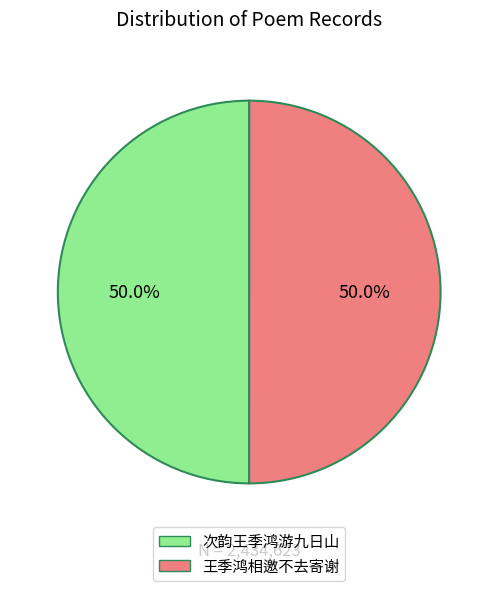

What is the ratio of the value at 次韵王季鸿游九日山 to the value at 王季鸿相邀不去寄谢?

1.0